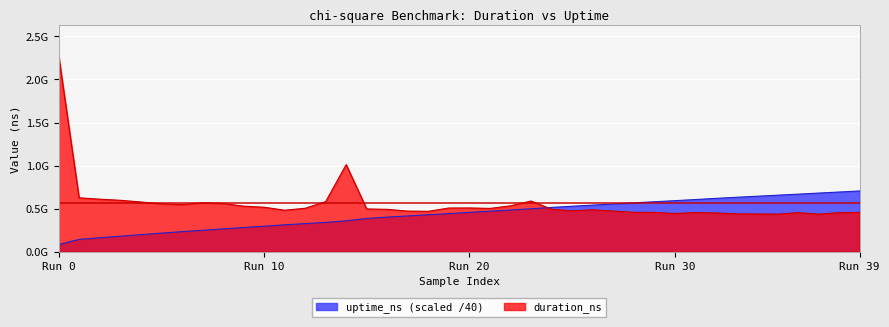

What is the label of the 26th point from the left?

25